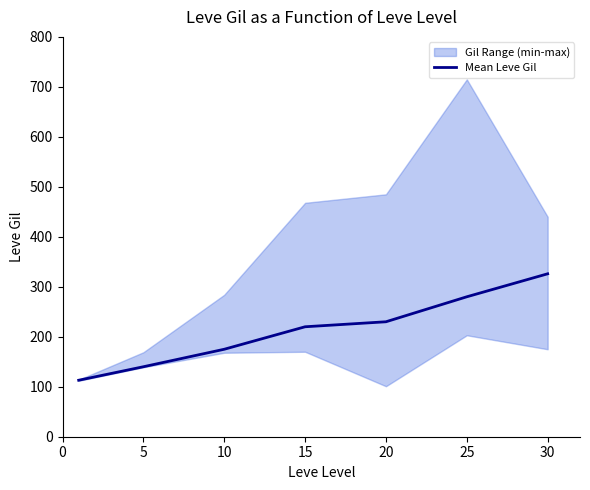

What is the ratio of the value at 30 to the value at 5?

2.3